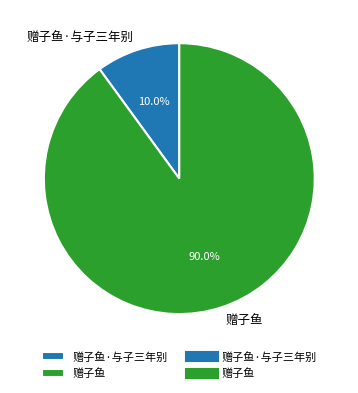

Which has a higher value, 赠子鱼·与子三年别 or 赠子鱼?

赠子鱼